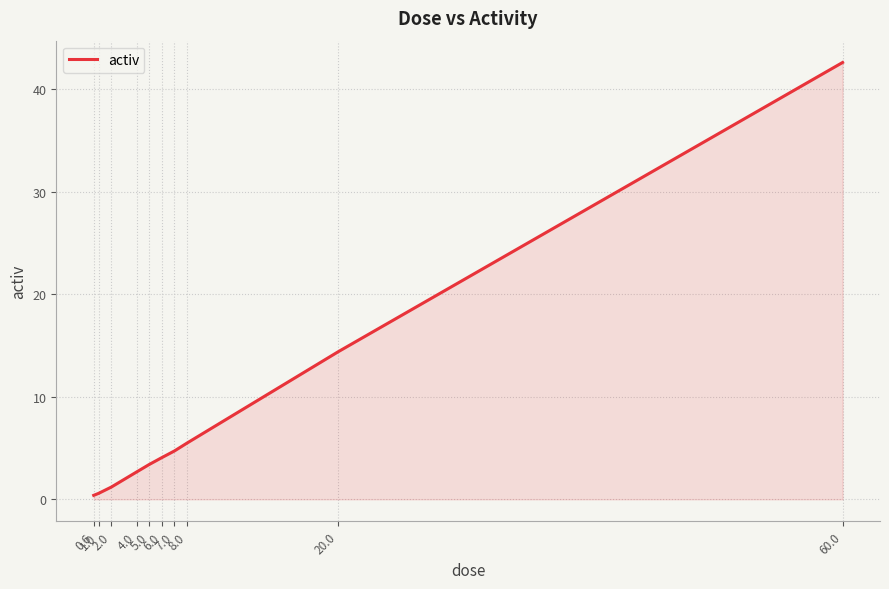

What is the difference between the maximum and second lowest values?

42.0